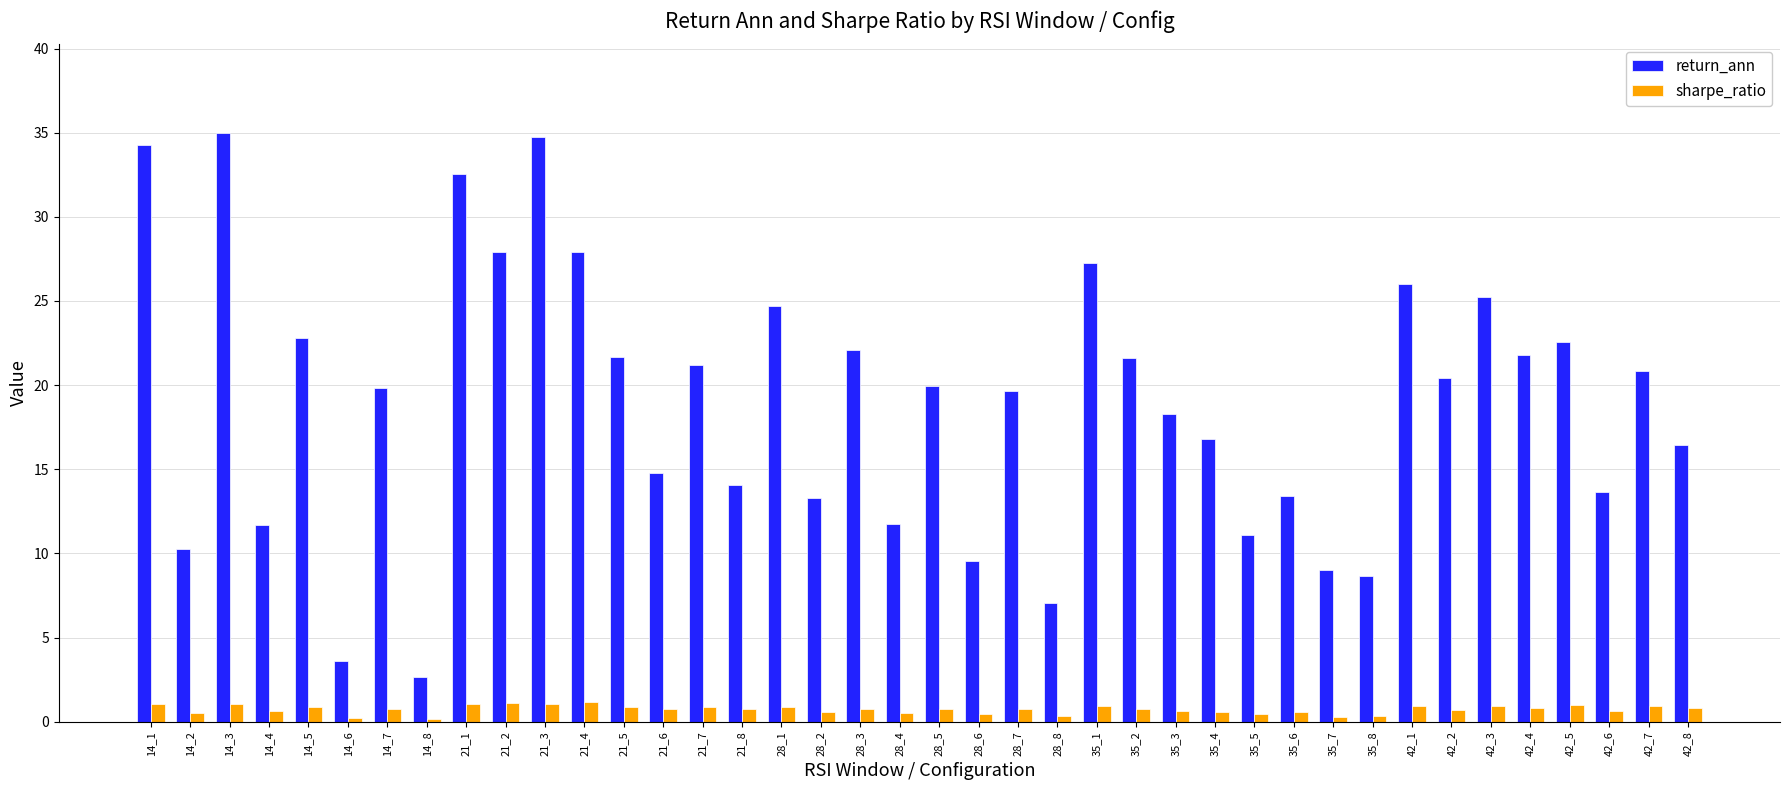

Is it true that return_ann equals 5.9 at 35_2?

False